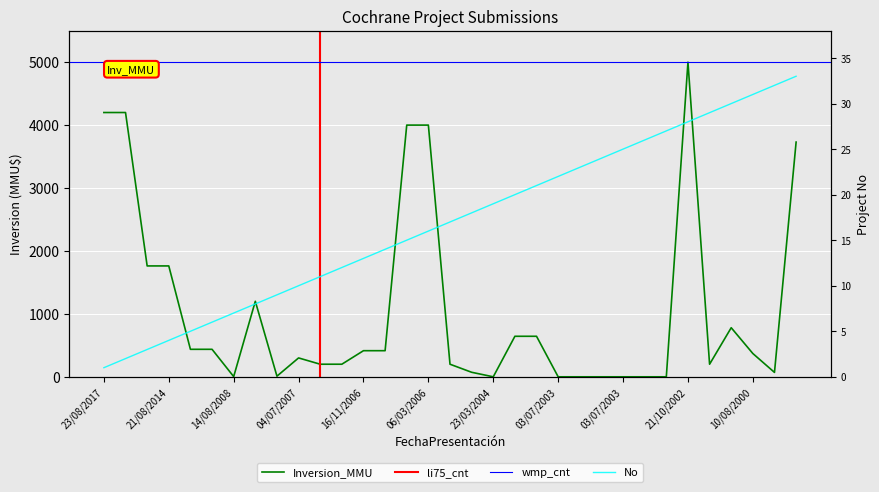

The Inversion_MMU series shows 1762.0 at 21/08/2014. True or false?

True